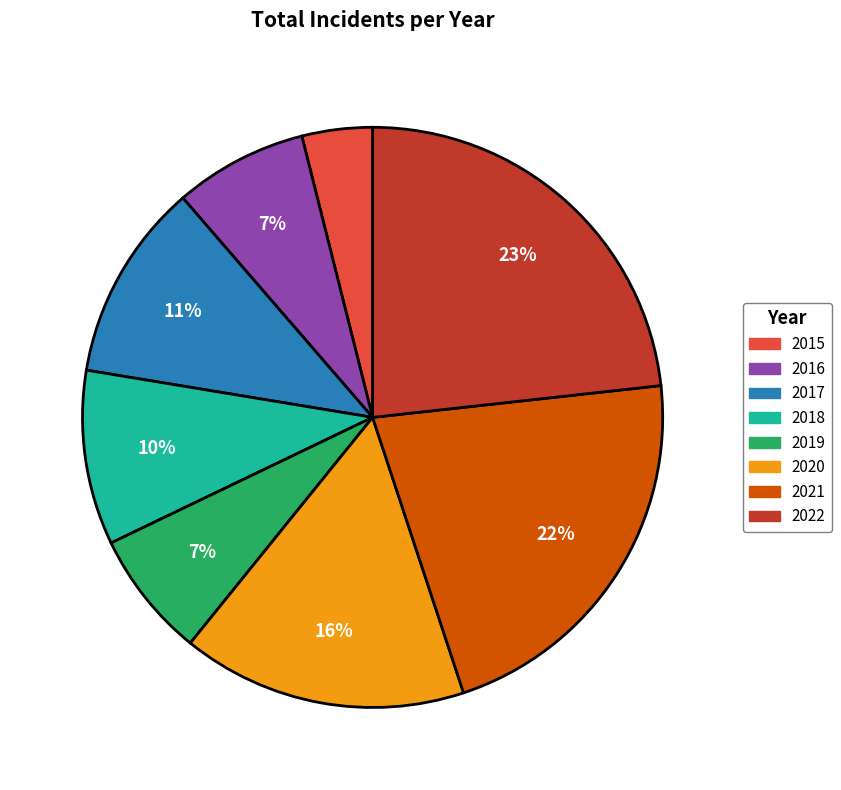

Is there any slice that represents more than half of the pie?

No